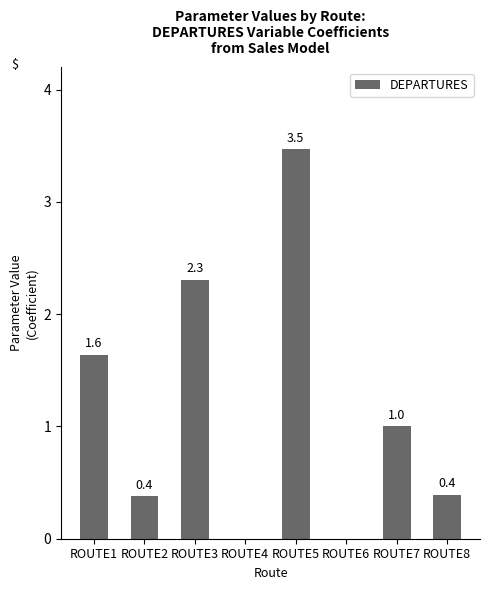

Reading left to right, transcribe all the data shown in this chart.

ROUTE1=1.6	ROUTE2=0.4	ROUTE3=2.3	ROUTE4=0.0	ROUTE5=3.5	ROUTE6=0.0	ROUTE7=1.0	ROUTE8=0.4